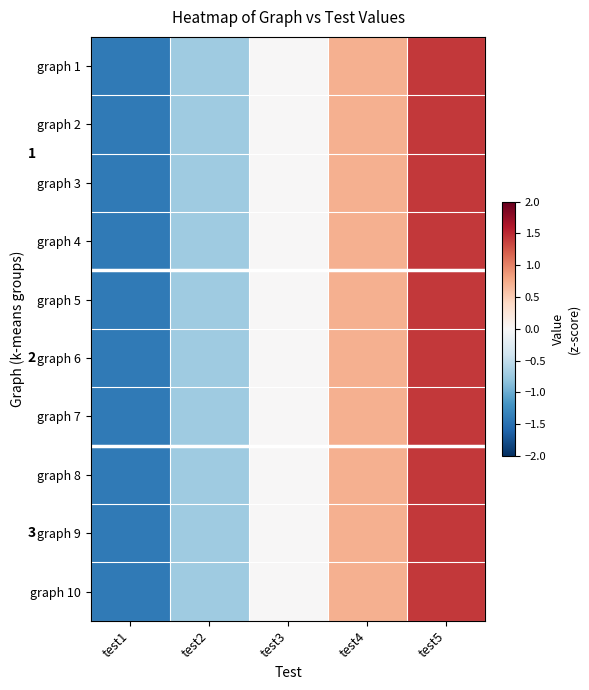

Rank the categories by graph 3 value from highest to lowest.

test5, test4, test3, test2, test1